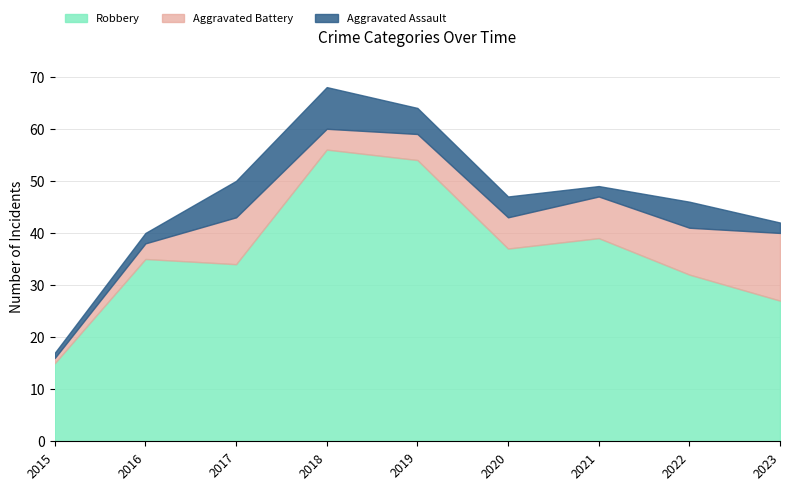

Which series has the largest total across all categories?

Robbery